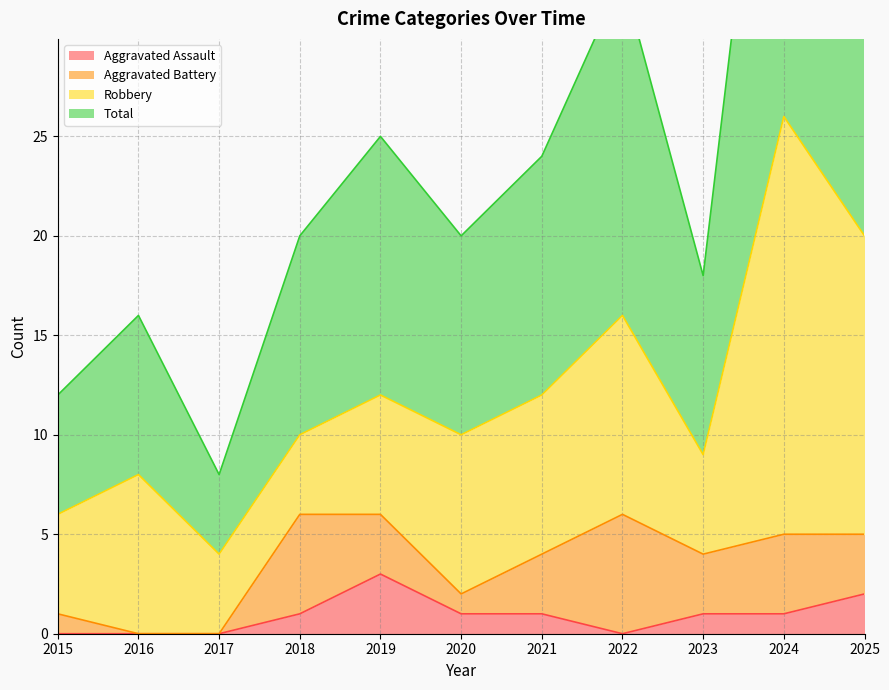

Is the value of Aggravated Assault at 2019 greater than the value of Total at 2024?

No